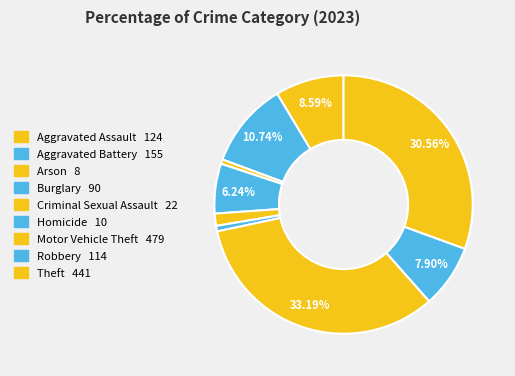

What is the change in value from Arson to Burglary?

+82